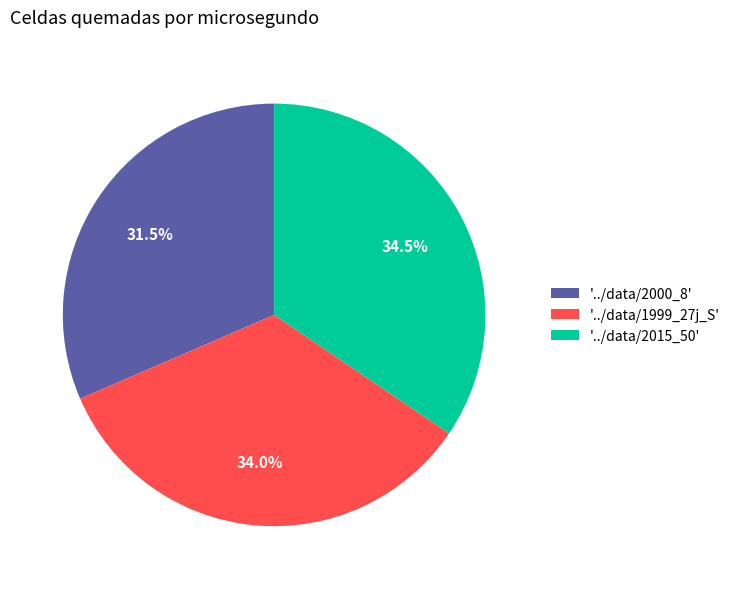

Is there any slice that represents more than half of the pie?

No